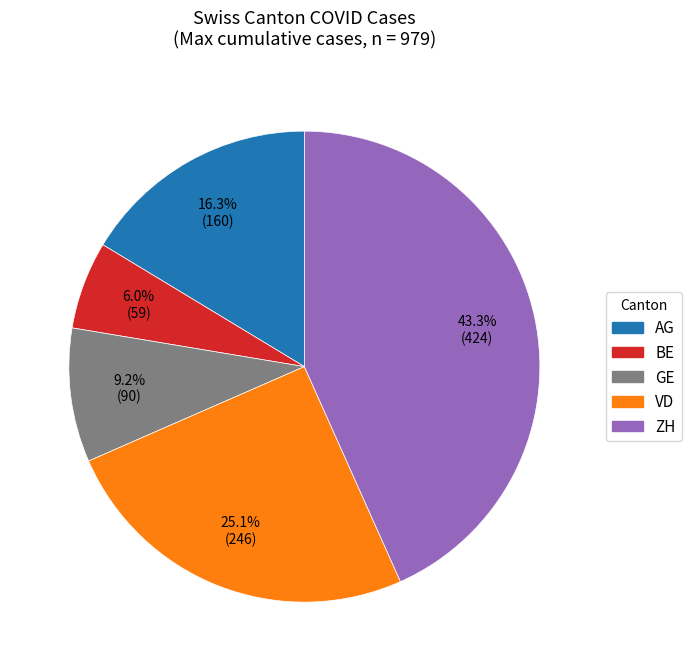

Is there a majority slice in this chart?

No